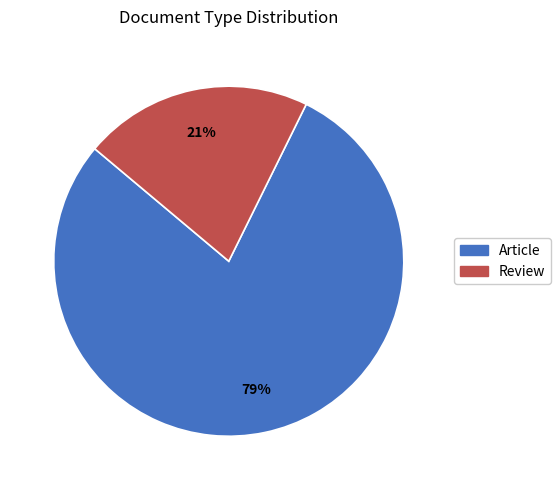

Count the number of slices in the pie.

2